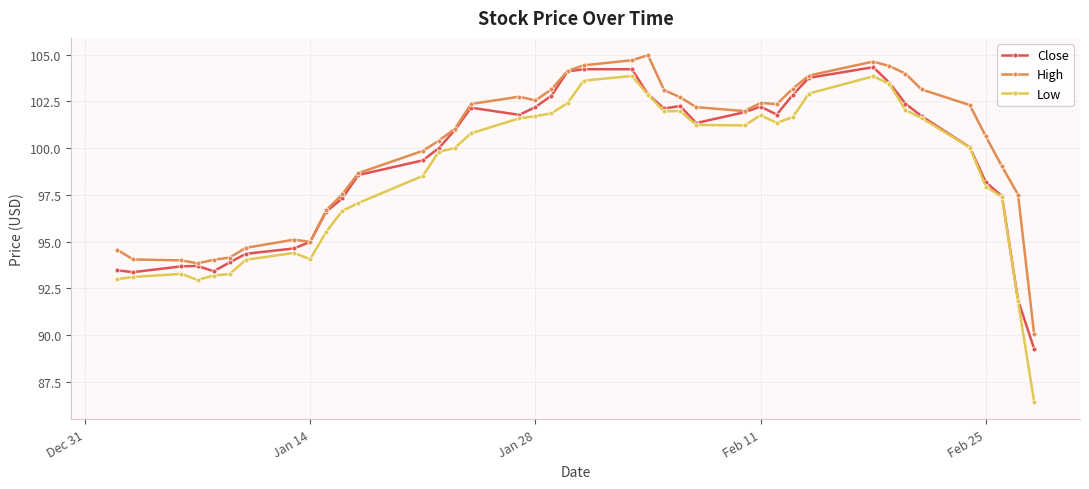

What is the maximum value for Low?

103.9